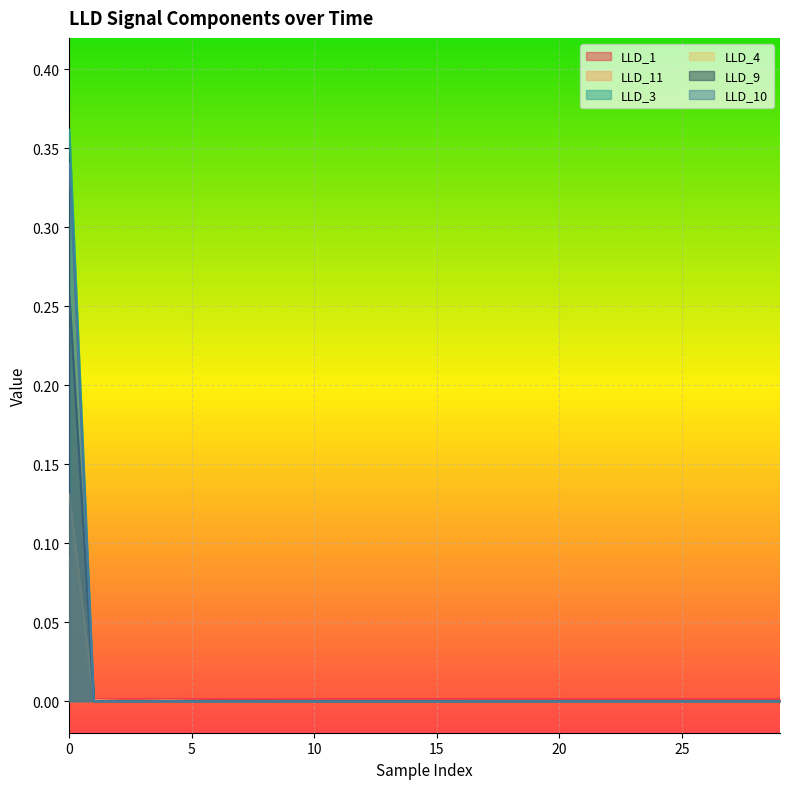

The value of LLD_1 at 7 is 0.0. True or false?

False